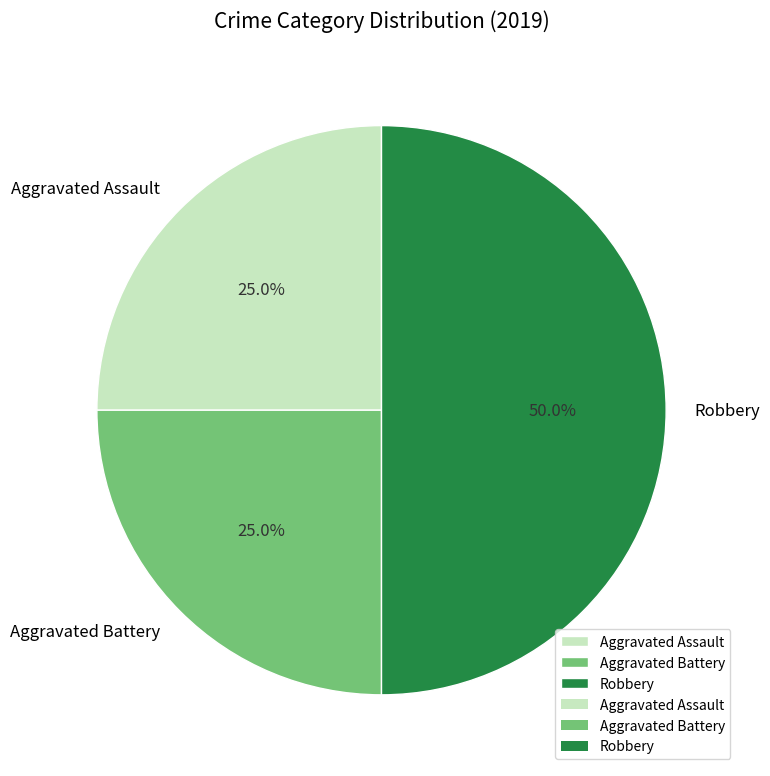

To the nearest percent, what is the difference between the Robbery and Aggravated Battery slice percentages?

25%